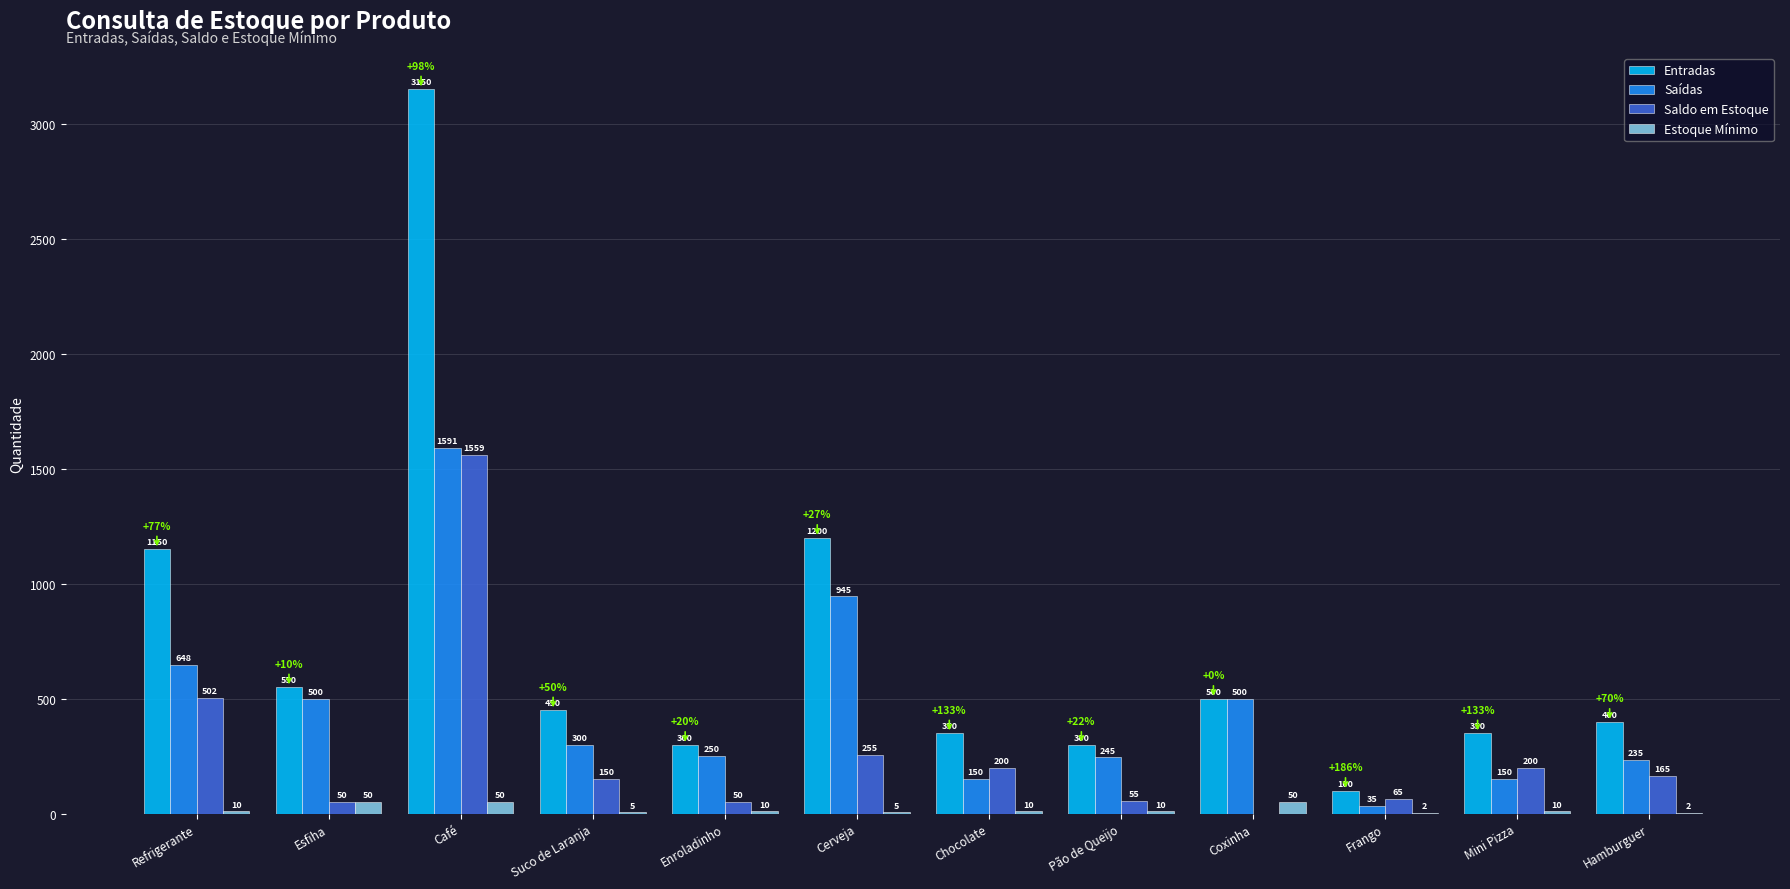

Between Suco de Laranja and Enroladinho, which series saw the biggest shift?

Entradas